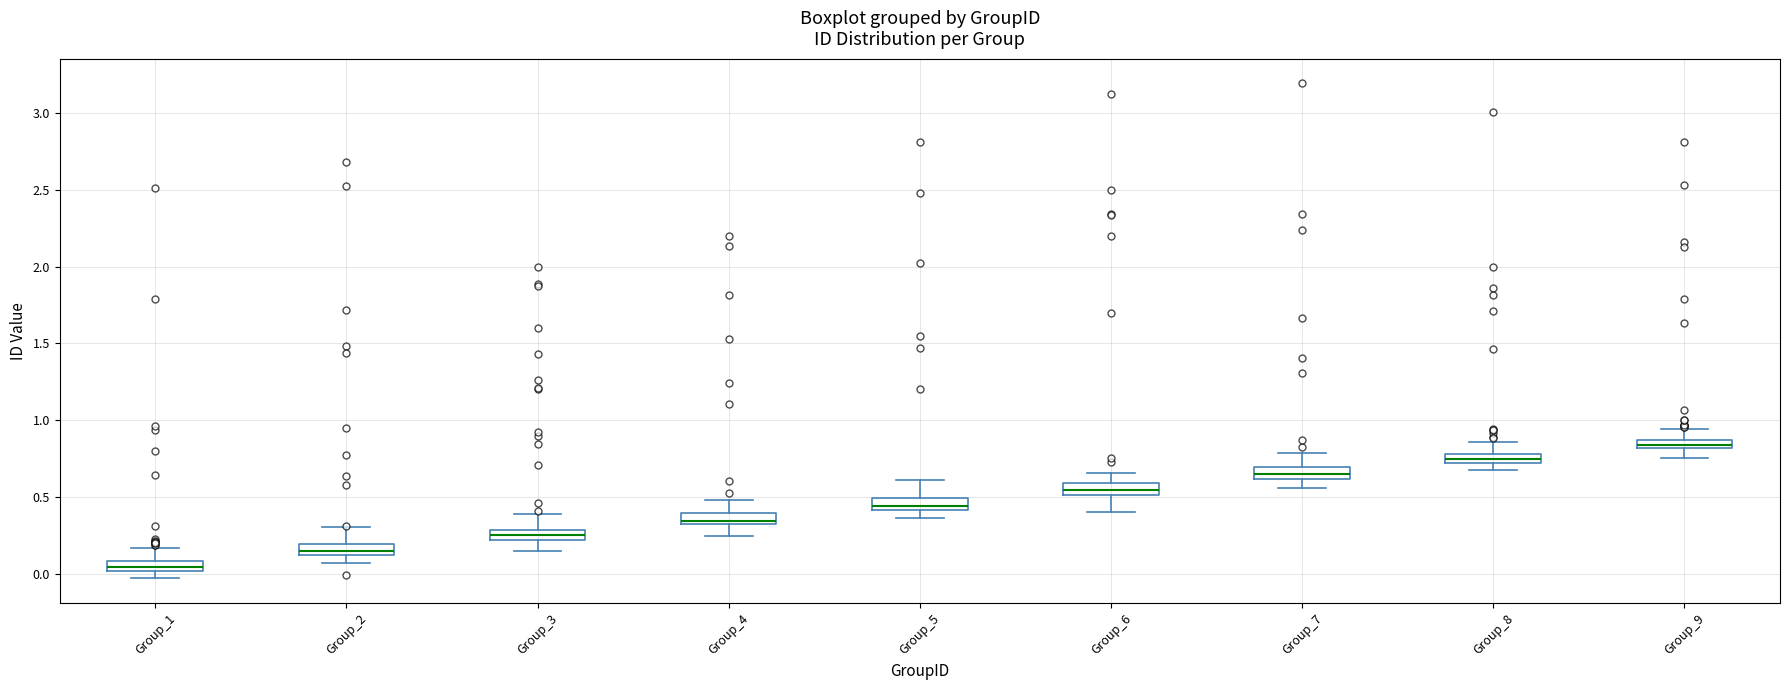

Where does the upper whisker of the box for Group_8 end on the y-axis? The values are not printed on the chart, so give them approximately, as read against the axis.

0.85